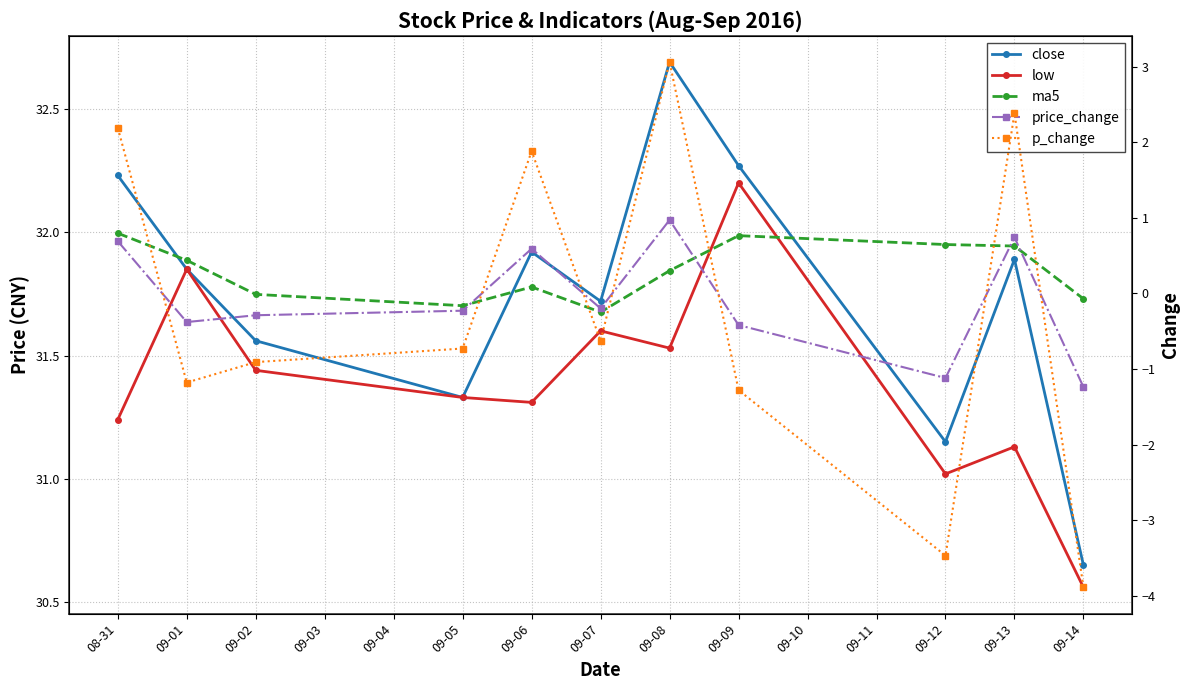

True or false: price_change has a value of -0.5 at 09-02.

False